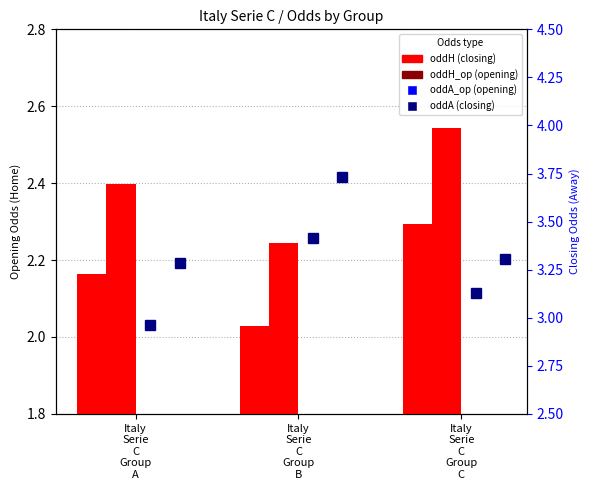

At which category is the sum across all series the highest?

Italy
Serie
C
Group
B